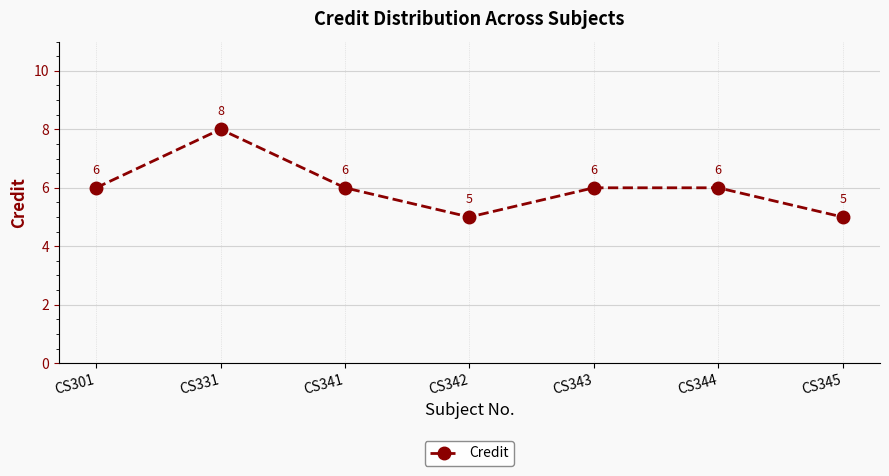

Does the chart display data point markers on the line(s)?

Yes